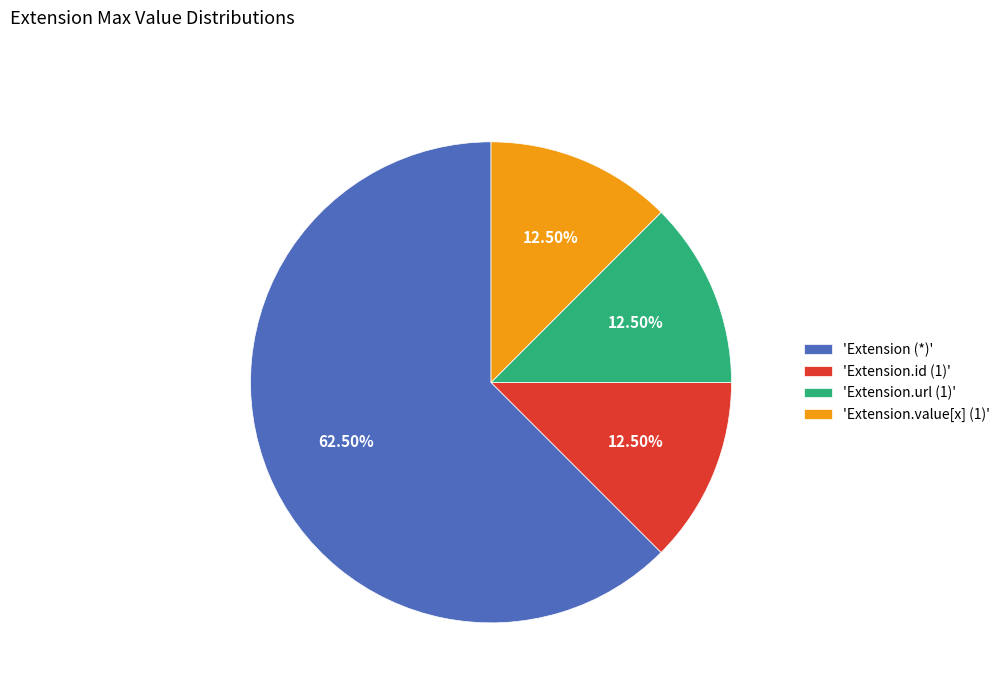

Combined, do 'Extension (*)' and 'Extension.value[x] (1)' account for over 50%?

Yes